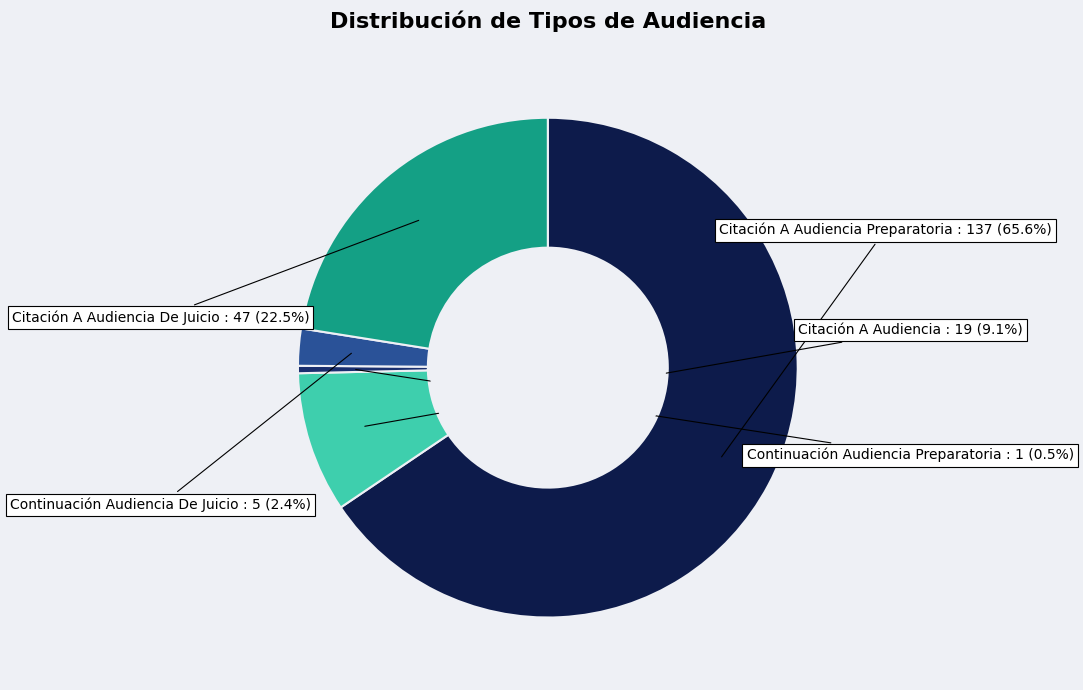

Is there any slice that represents more than half of the pie?

Yes